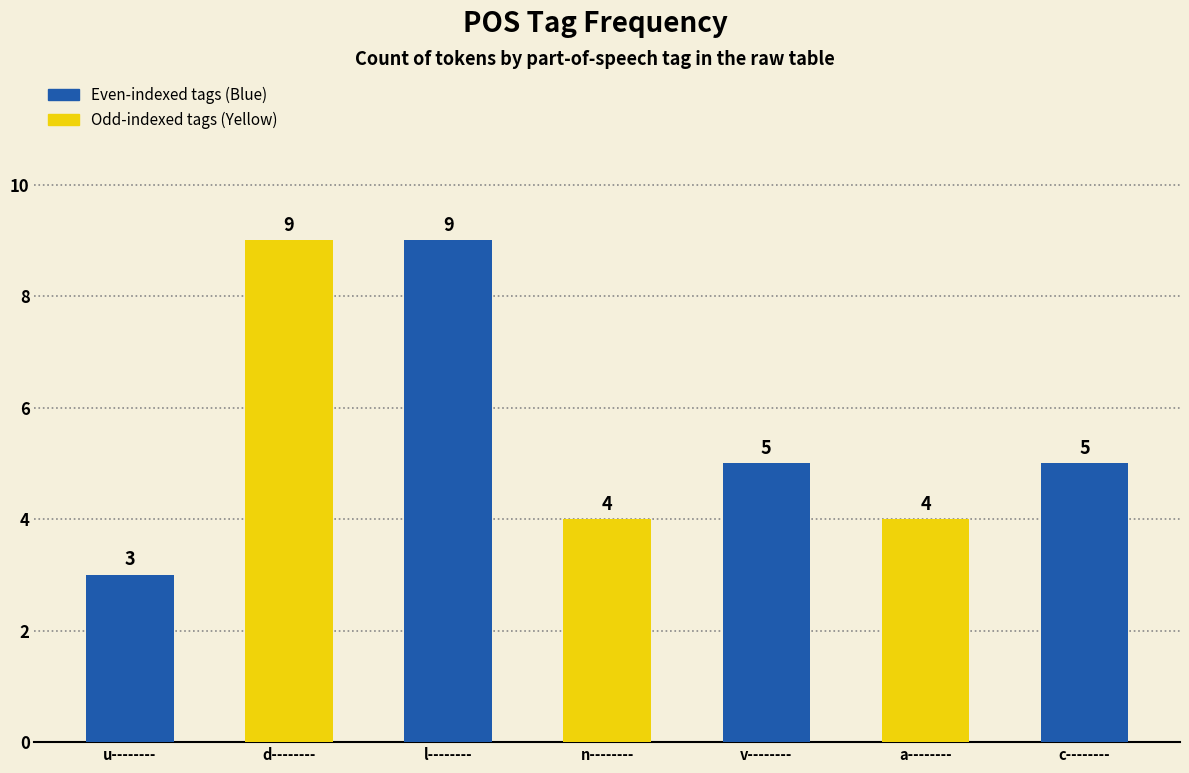

Reading left to right, list all the values displayed in this chart.

3	9	9	4	5	4	5